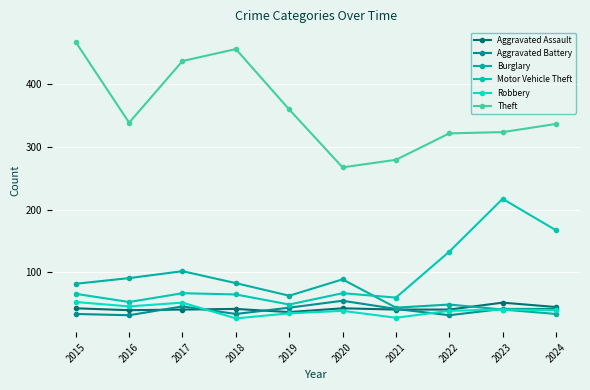

True or false: Aggravated Assault and Burglary intersect in this chart.

True